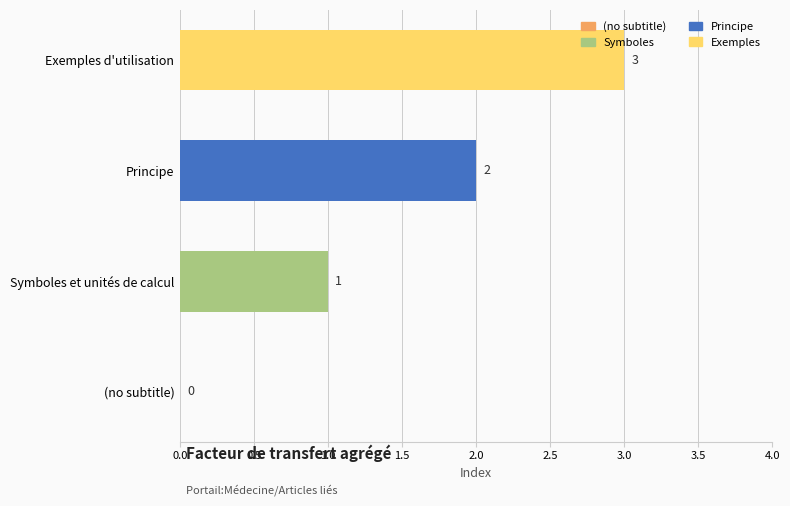

How many values are between 1 and 3?

3